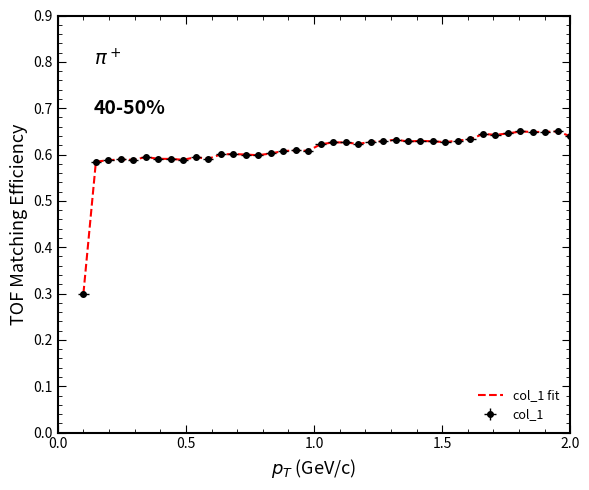

Is this an area chart (filled region under the line)?

No